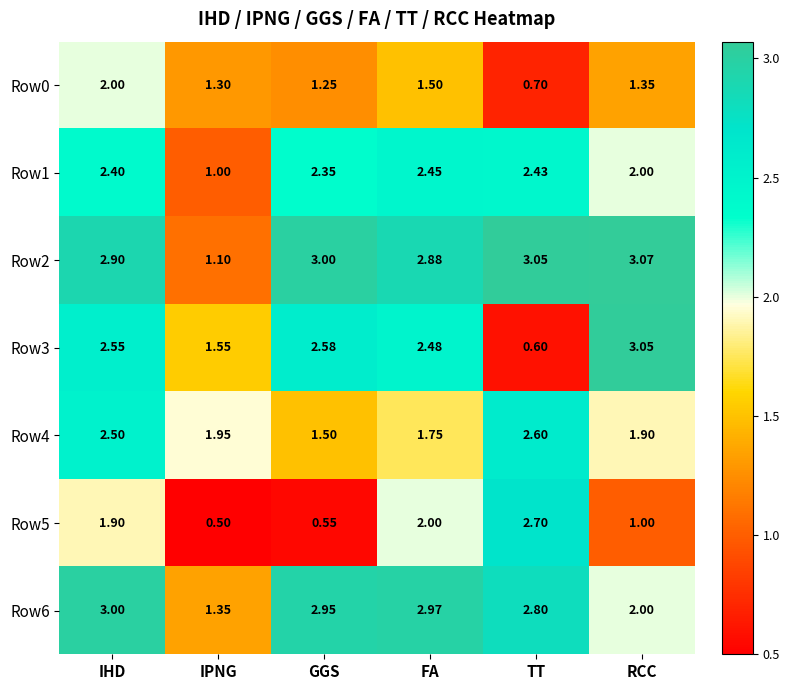

What is the total value across all series at TT?

14.9